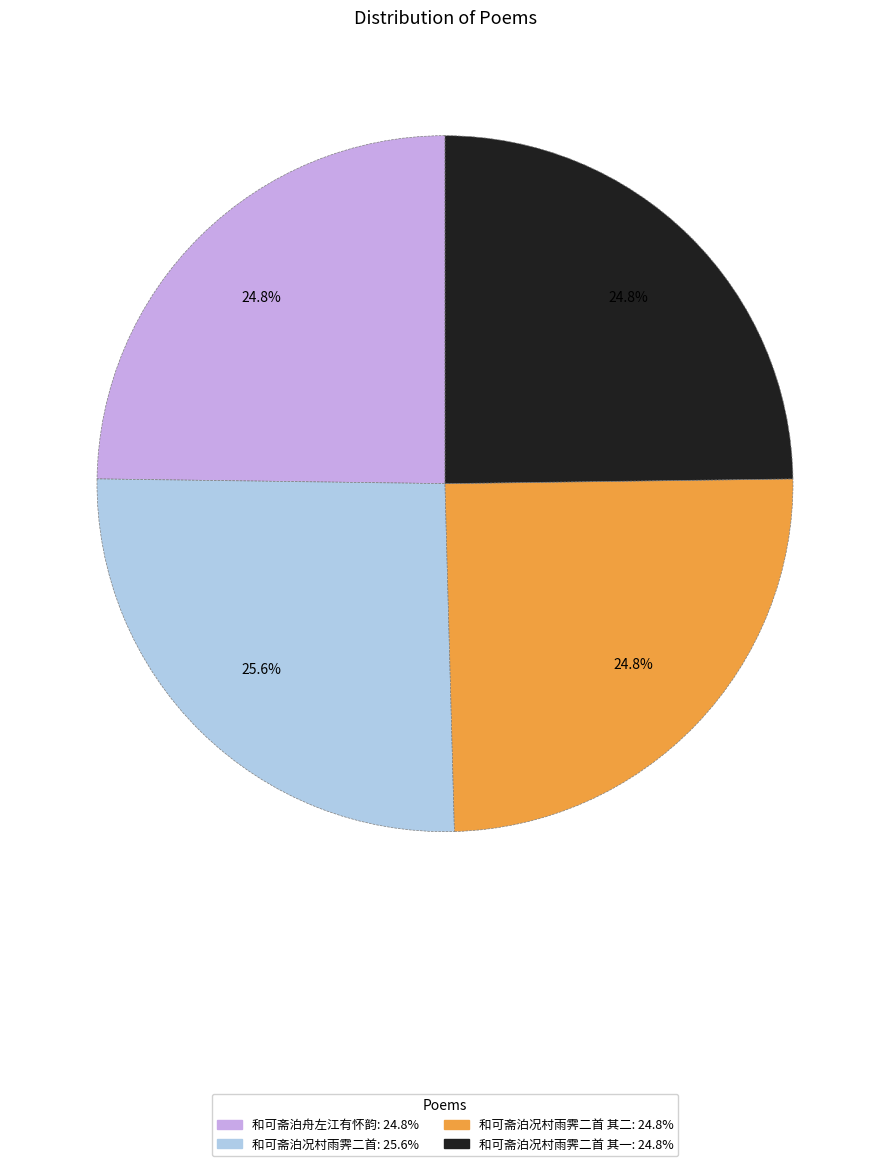

Does any single category account for the majority?

No